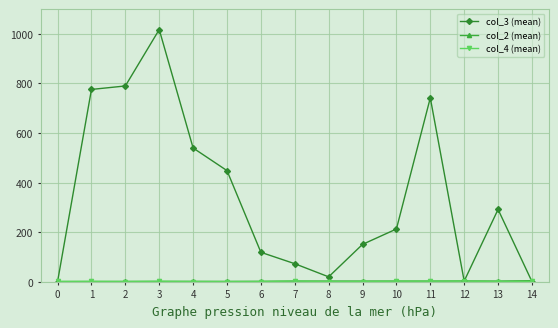

At which category is the sum across all series the highest?

3